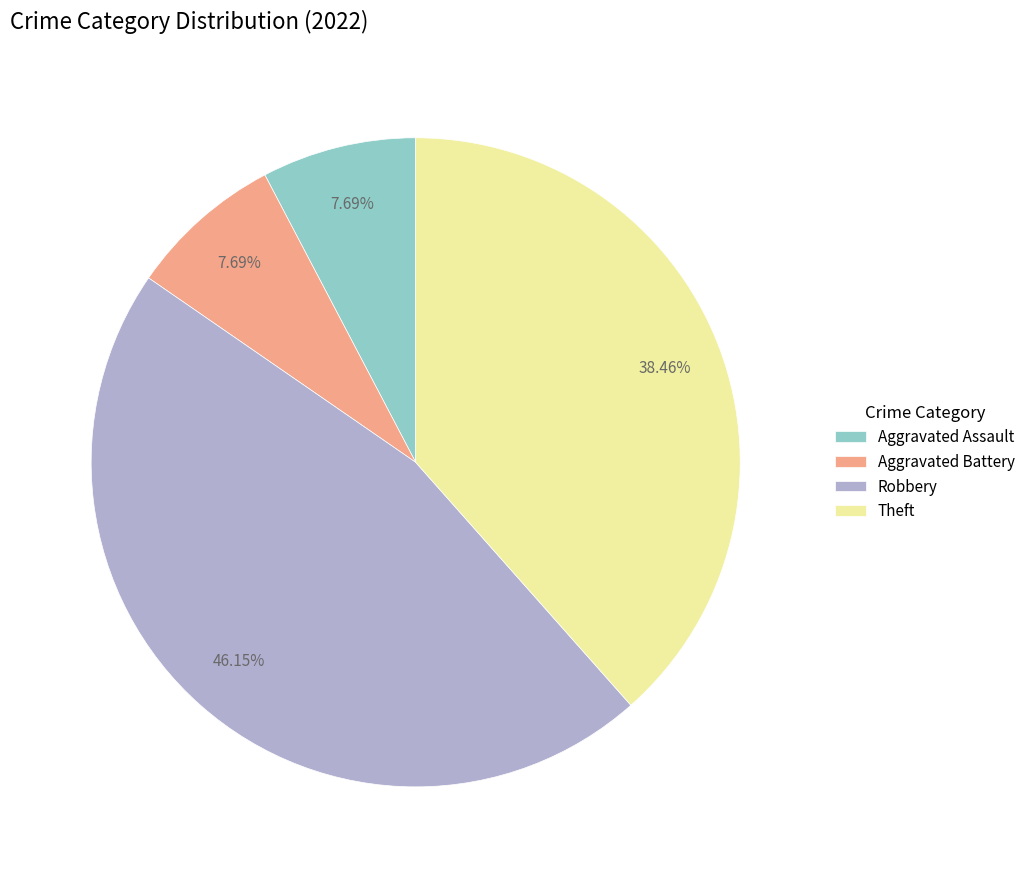

How many segments does this pie chart have?

4